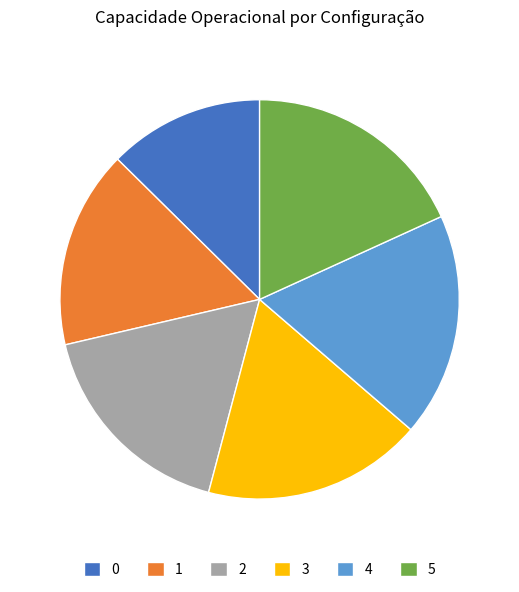

Do 0 and 5 together represent more than half of the pie?

No